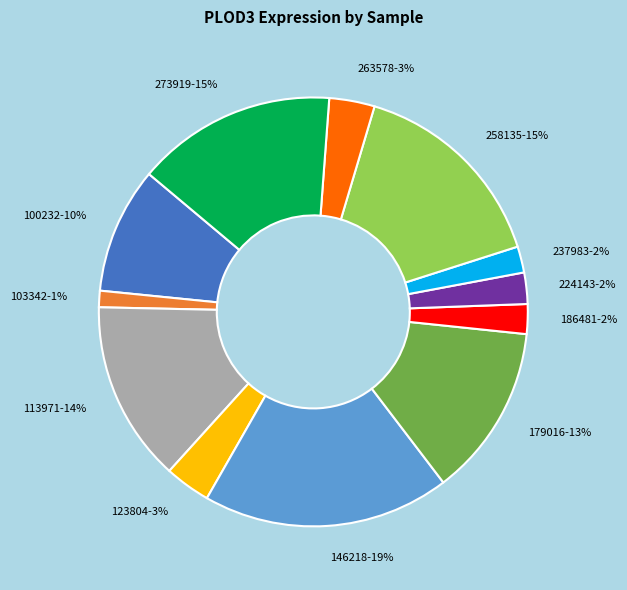

How many segments does this pie chart have?

12